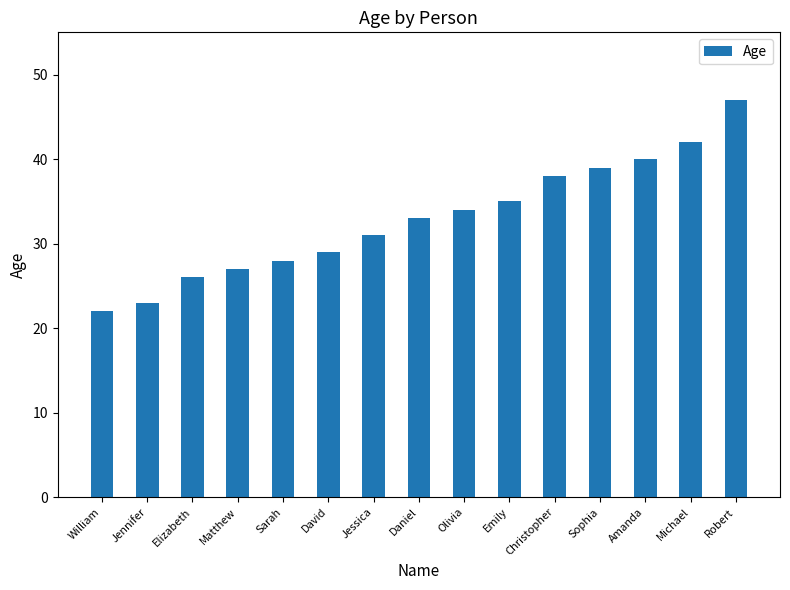

What is the value of the 11th bar from the left?

38